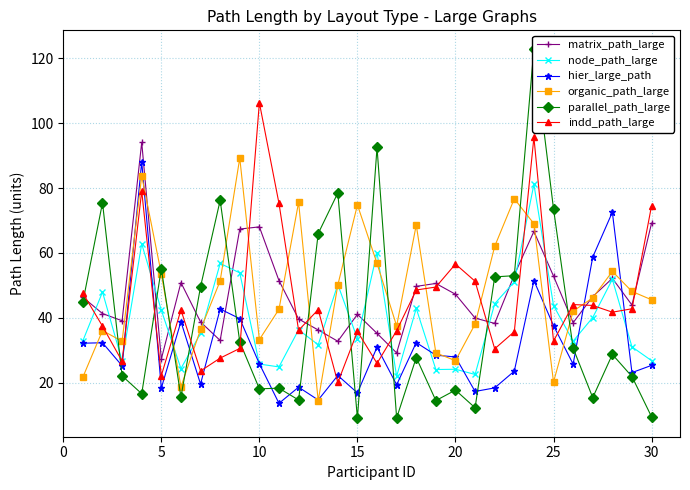

Is it true that indd_path_large equals 106.3 at 10?

True